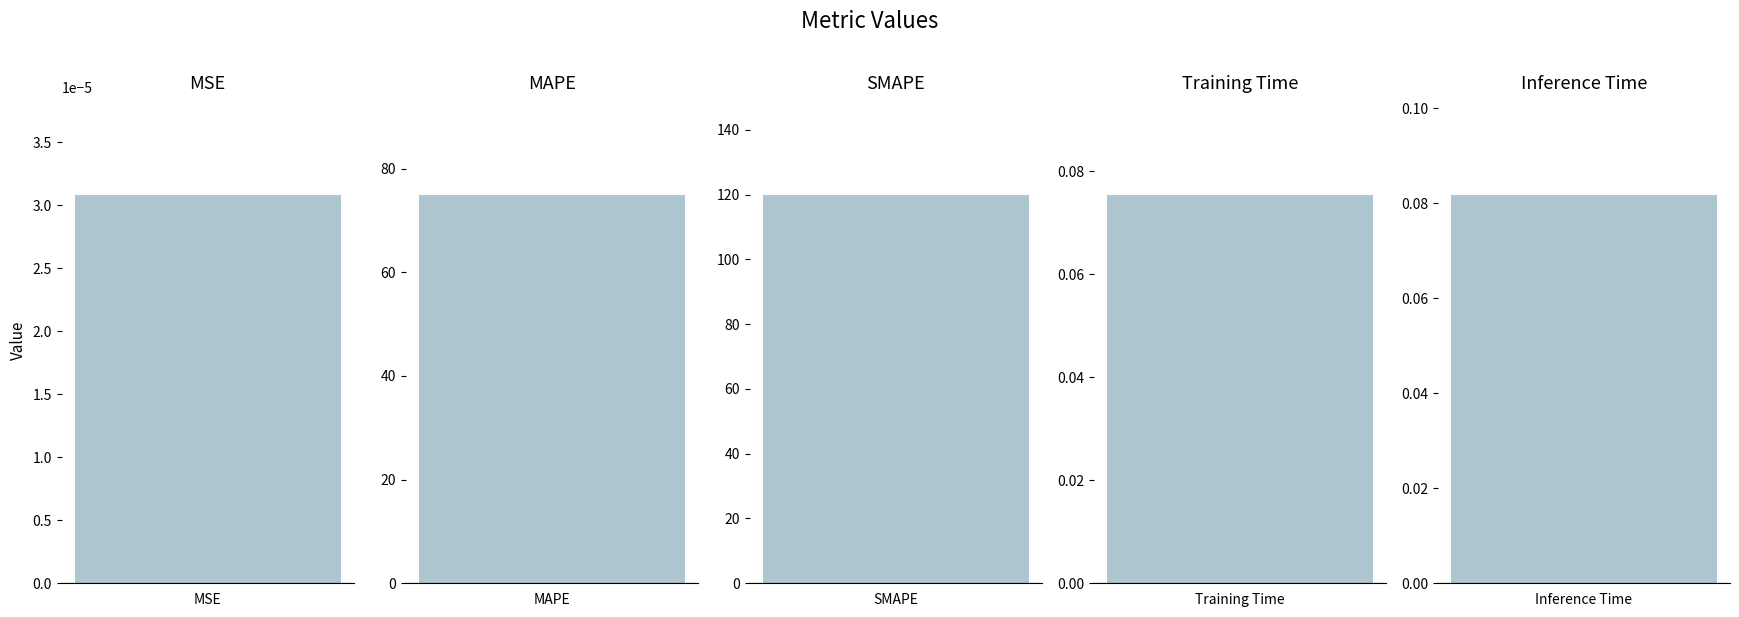

Is it true that the value at Inference Time is 0.1?

True